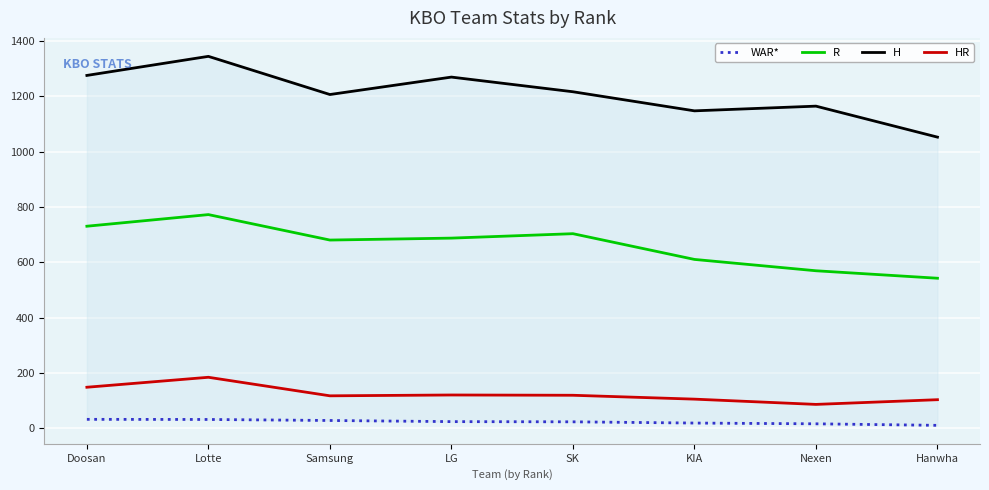

How many series are shown in this chart?

4